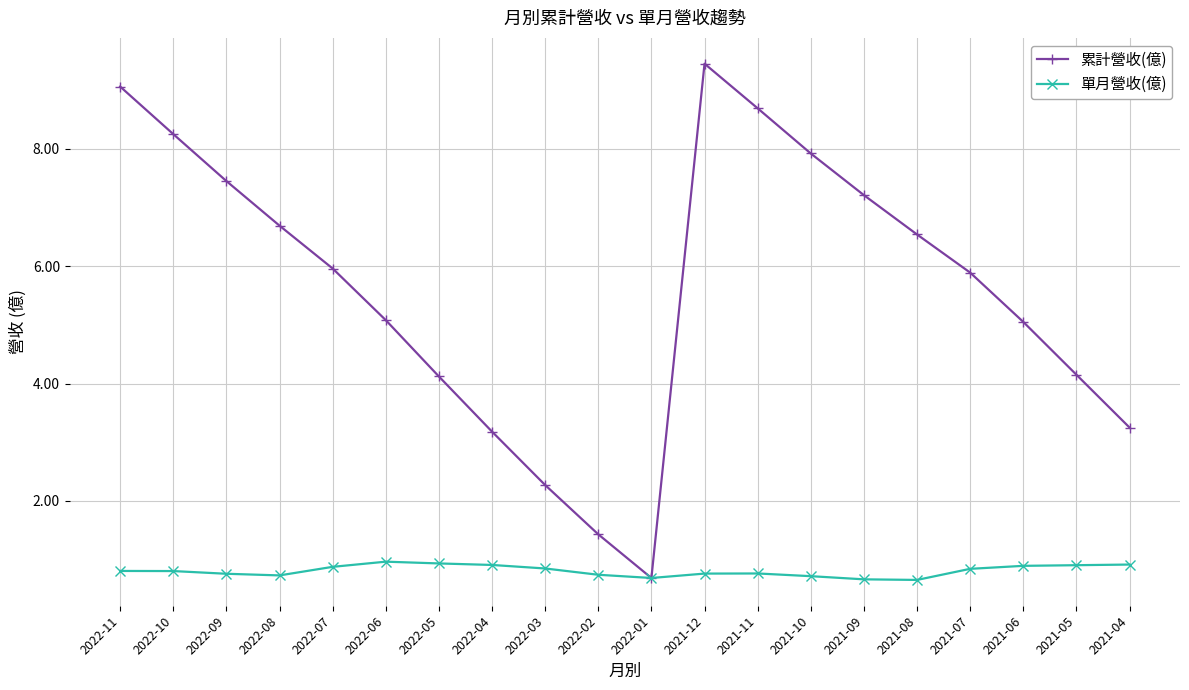

List the series in order of their peak value, lowest first.

單月營收(億), 累計營收(億)